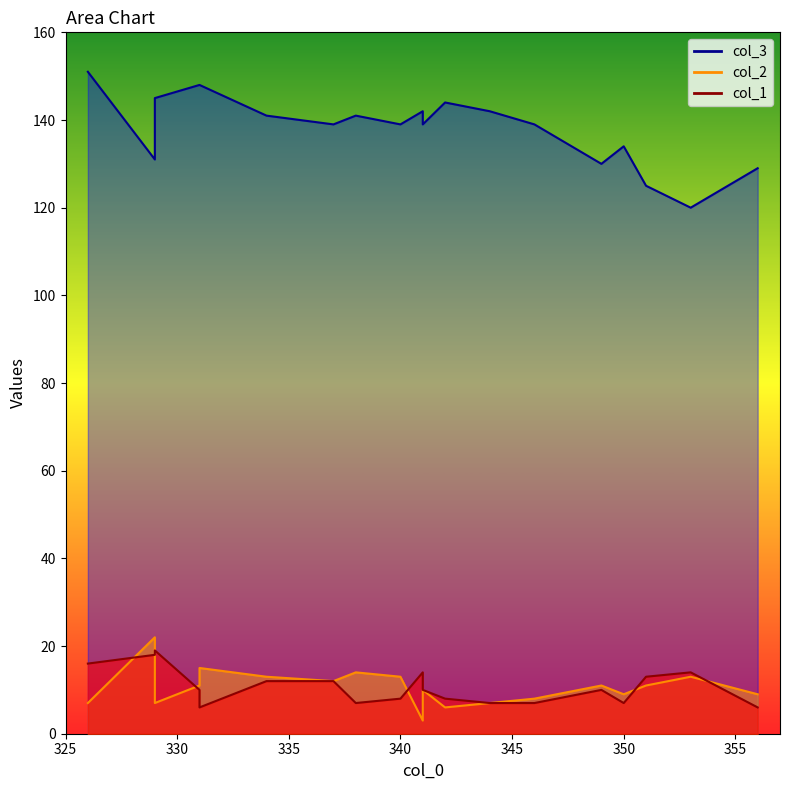

The value of col_2 at 351 is 11. True or false?

True